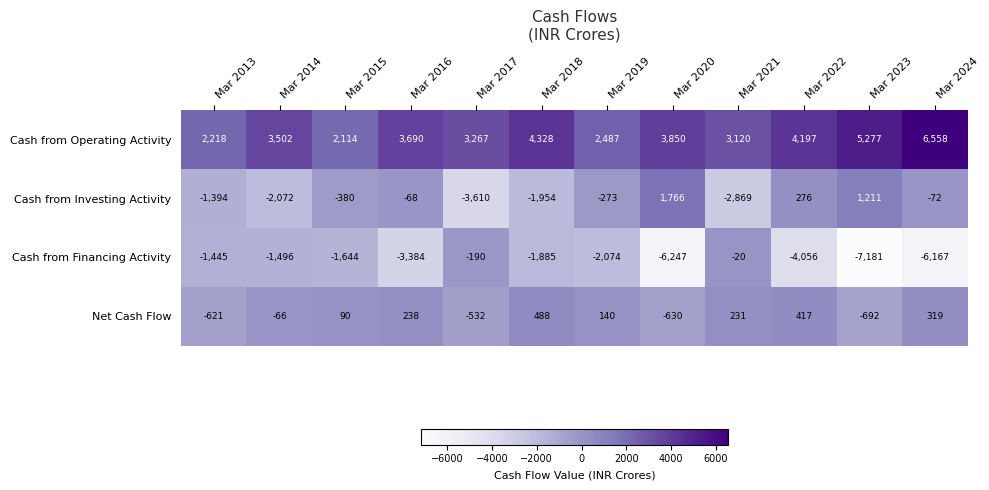

Where is Cash from Financing Activity nearest to the value -3600?

Mar 2016